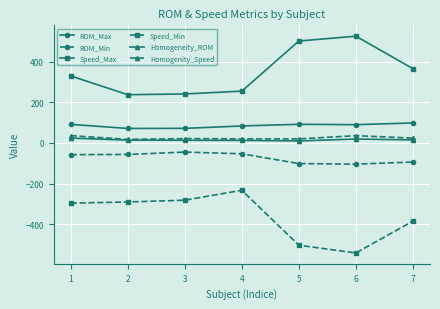

What is the maximum value for Speed_Max?

525.2